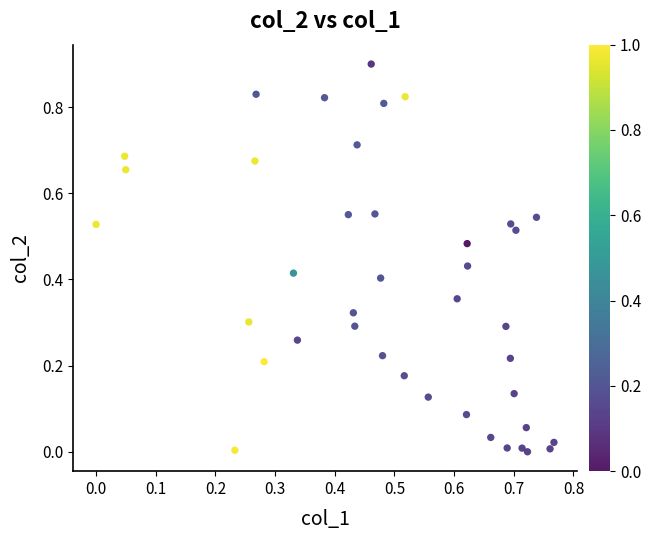

What is the range of Y values (max minus min)?

0.9